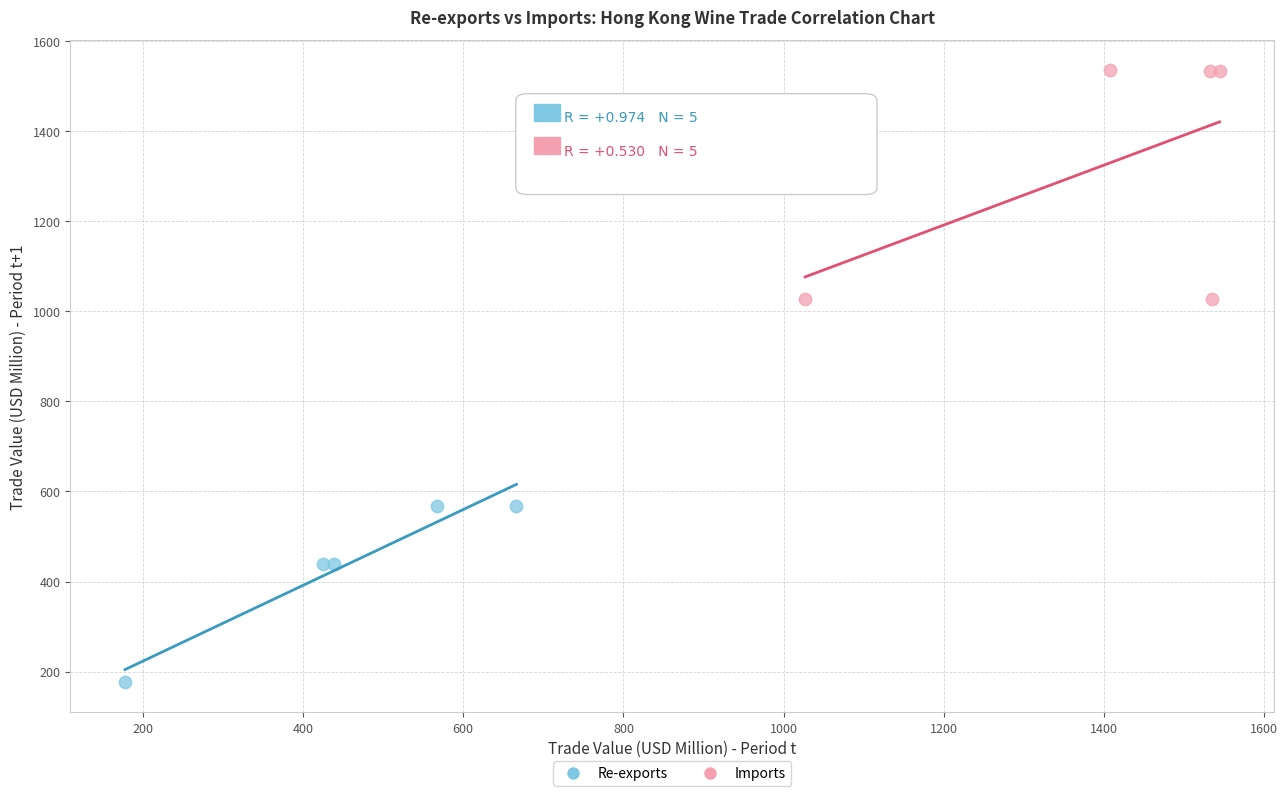

Which series reaches the minimum Y coordinate?

Re-exports